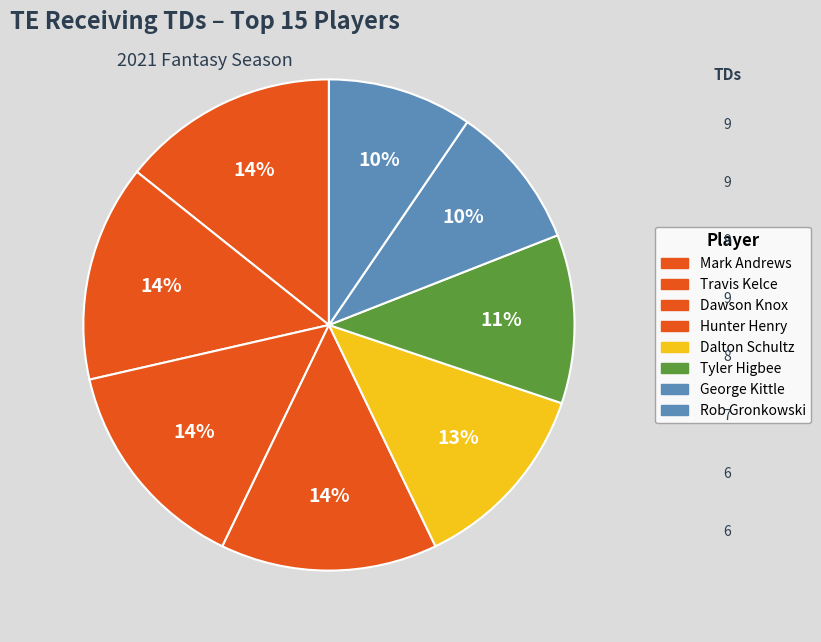

Which category has the biggest portion of the pie?

Mark Andrews (BAL)